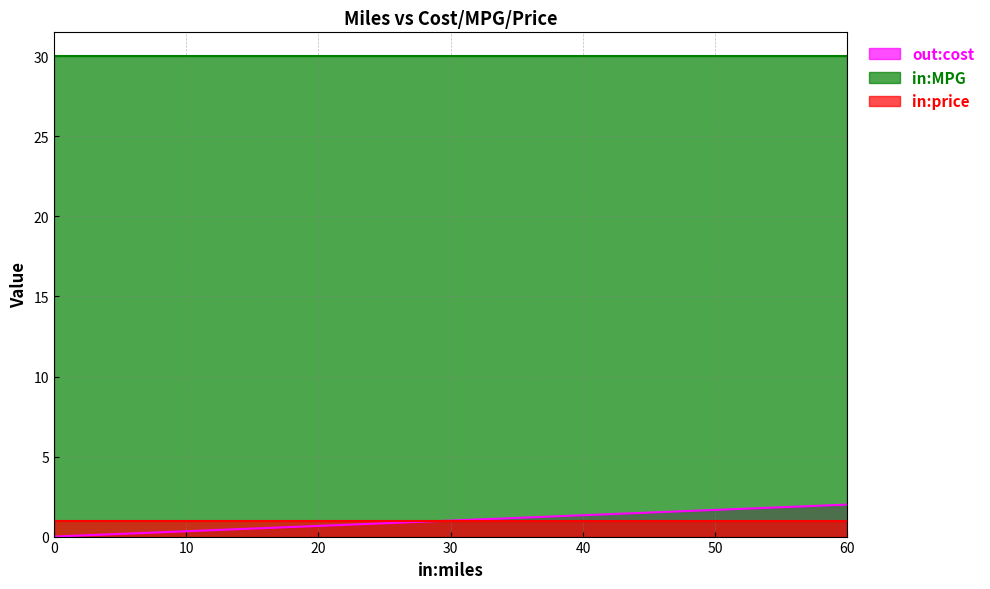

Reading right to left, what are all the values shown in this chart?

out:cost: 15=0.5	60=2.0	0=0.0	30=1.0
in:MPG: 15=30.0	60=30.0	0=30.0	30=30.0
in:price: 15=1.0	60=1.0	0=1.0	30=1.0